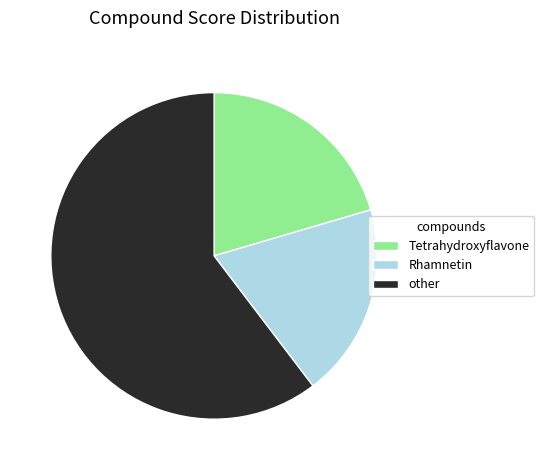

Rank the categories by value from lowest to highest.

Rhamnetin, Tetrahydroxyflavone, other